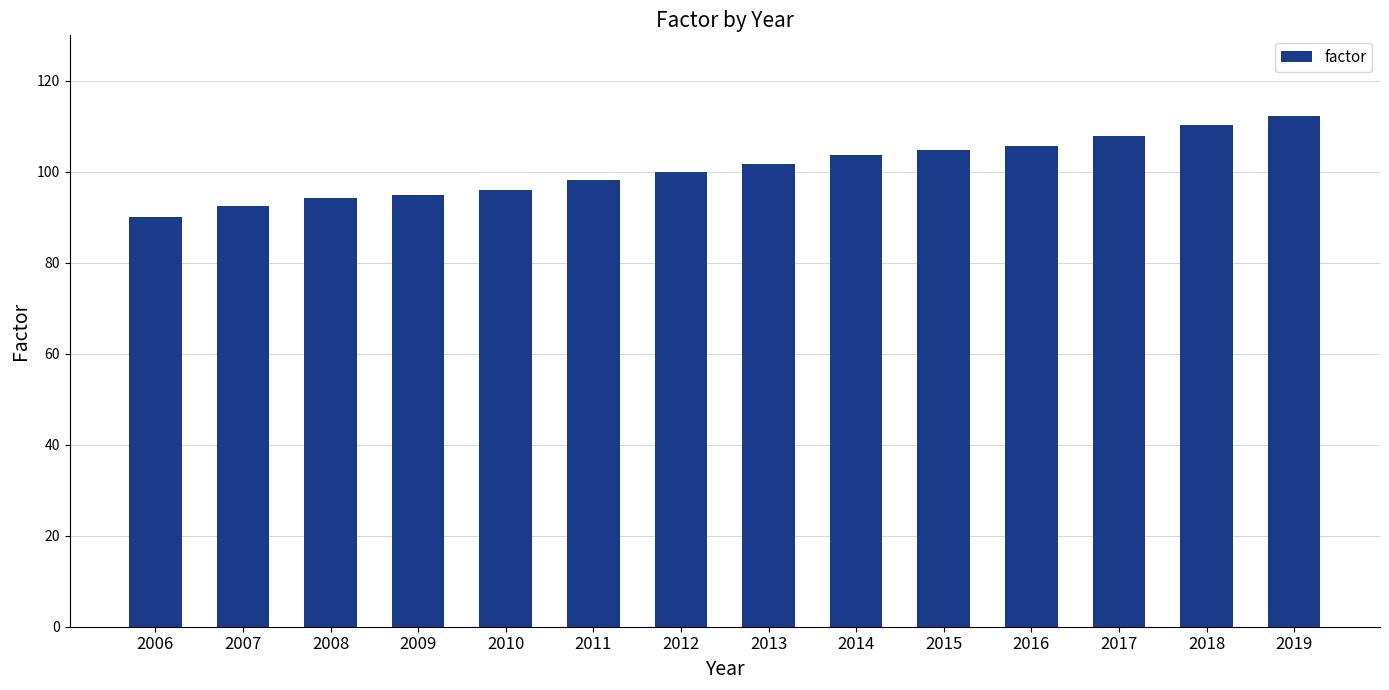

Between 2011 and 2015, which is larger?

2015